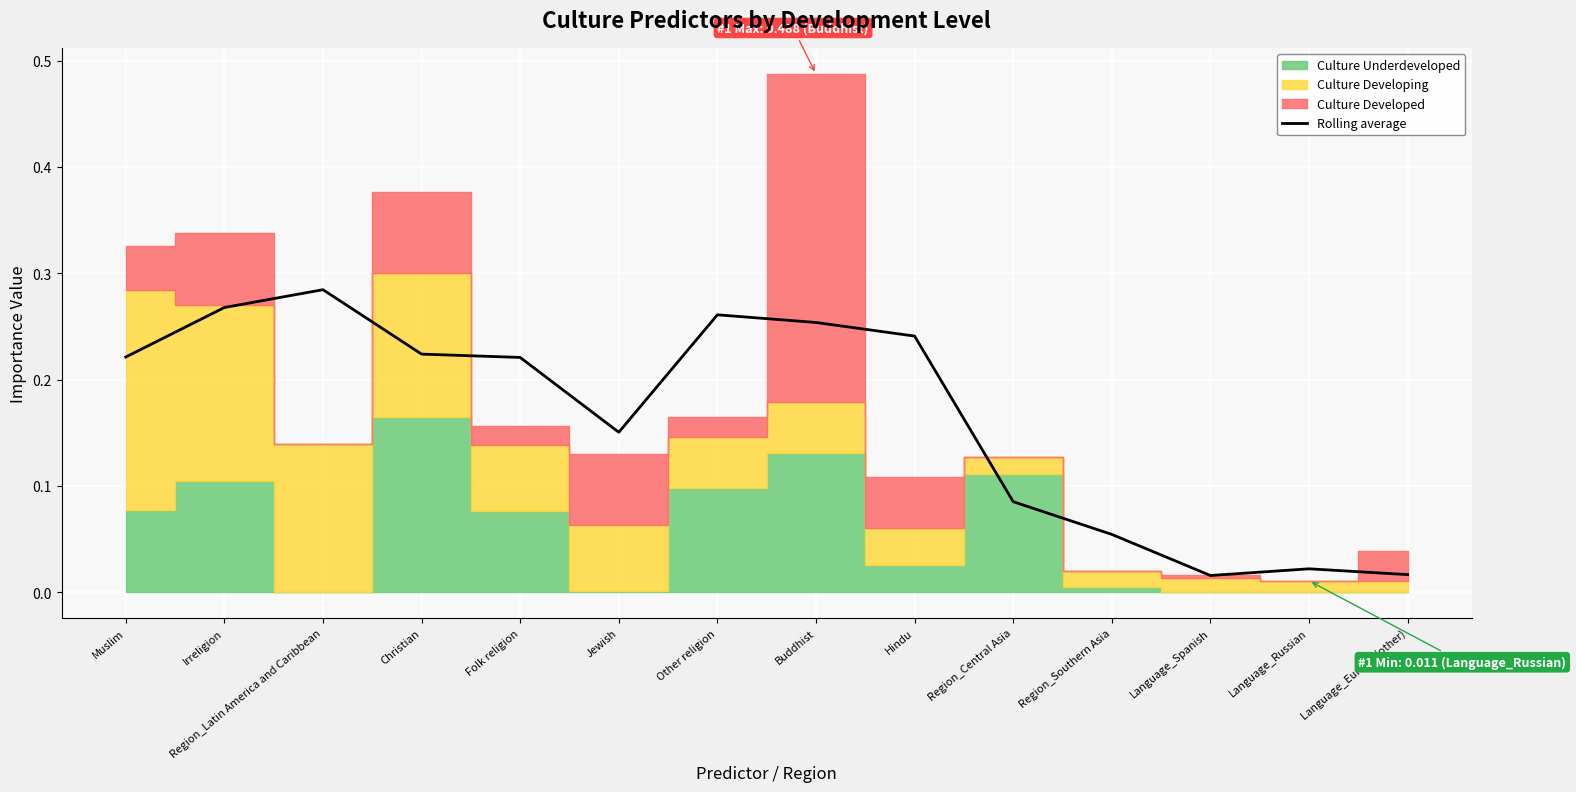

Reading right to left, what are all the values shown in this chart?

0.0	0.0	0.0	0.1	0.1	0.2	0.3	0.3	0.2	0.2	0.2	0.3	0.3	0.2